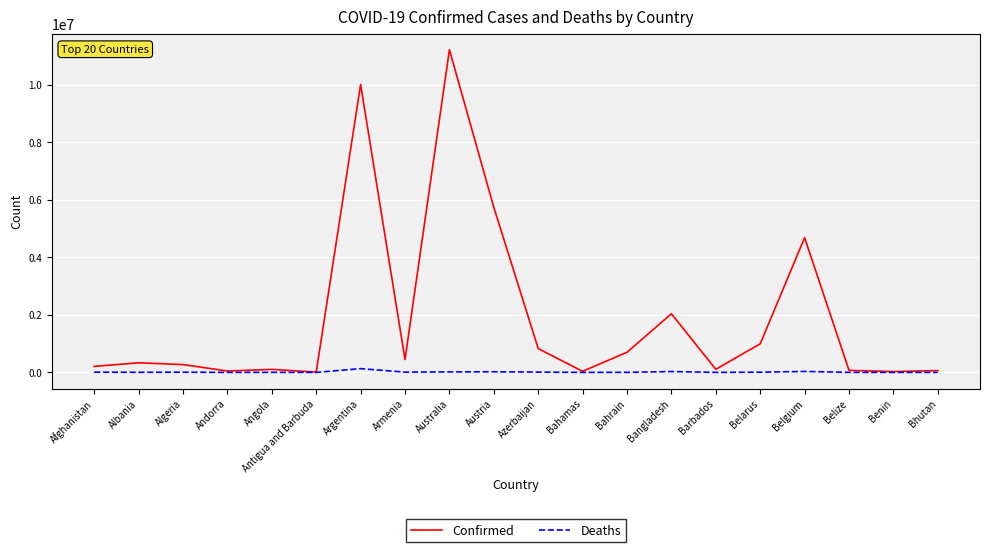

The Confirmed series shows 9652331 at Austria. True or false?

False